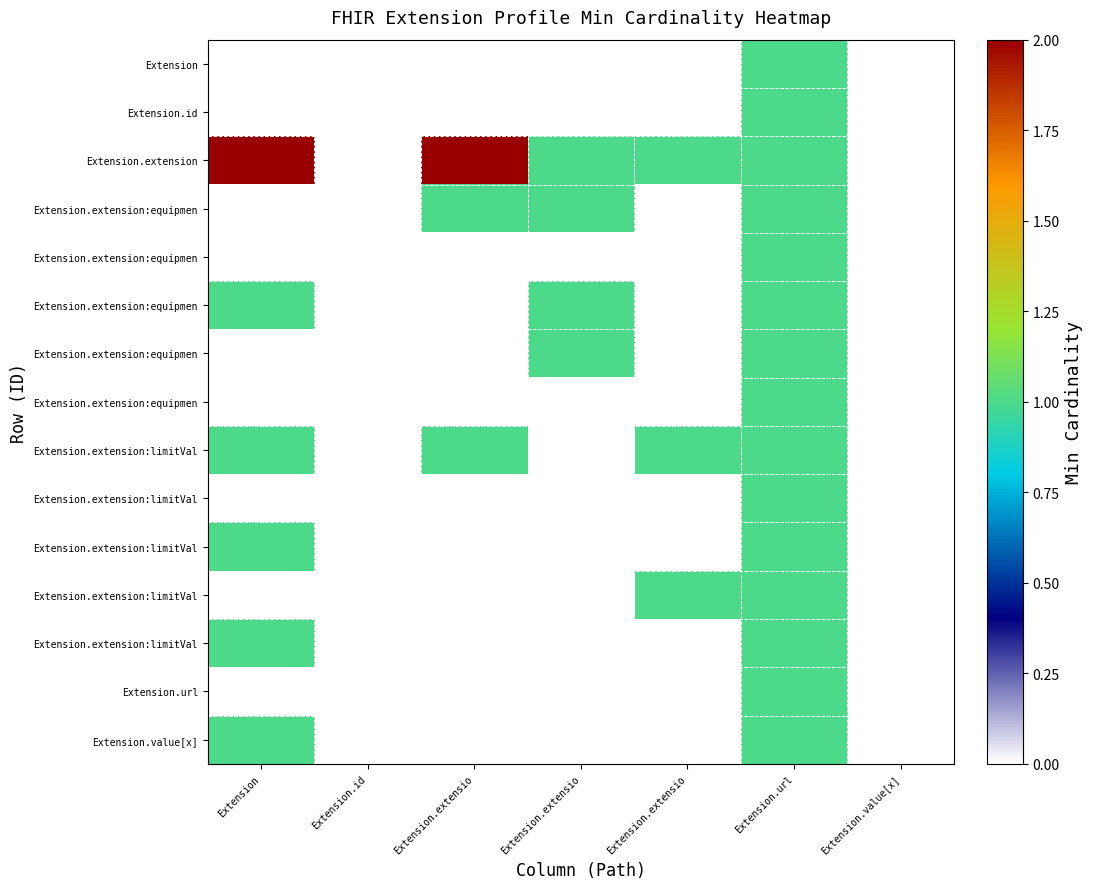

What is the greatest value displayed?

2